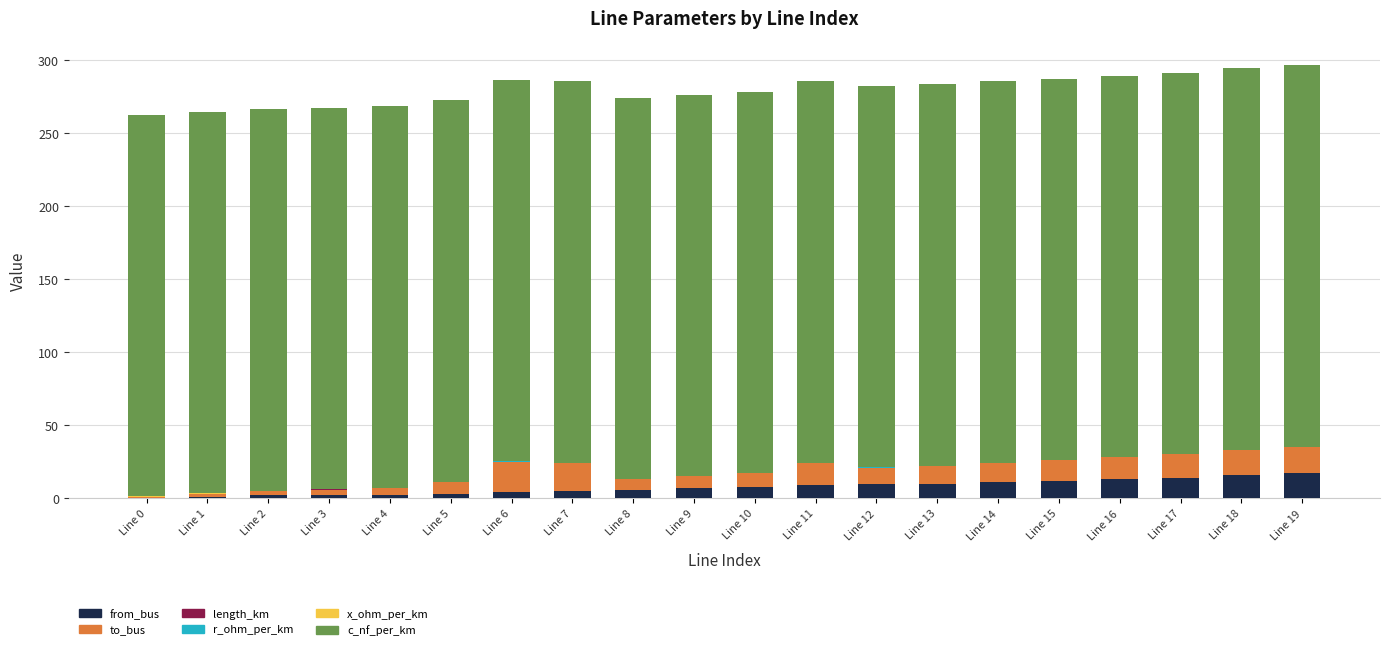

Count the number of data series in this chart.

6